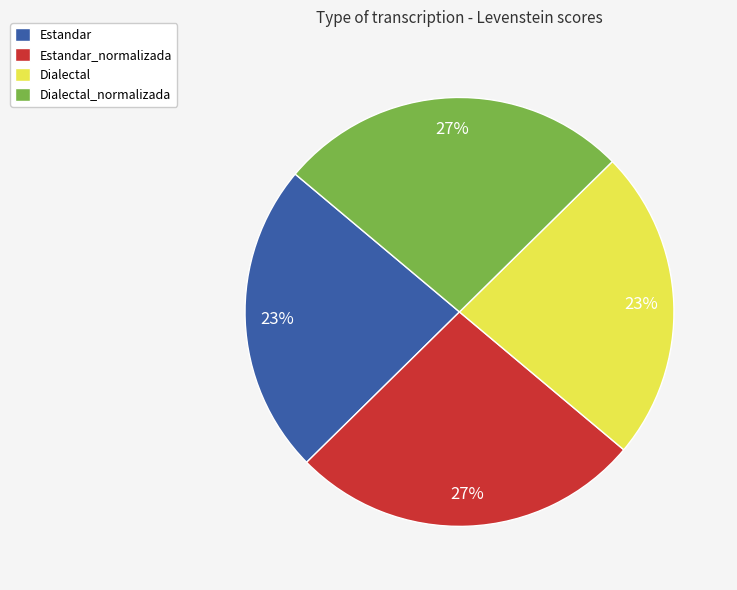

How many segments does this pie chart have?

4